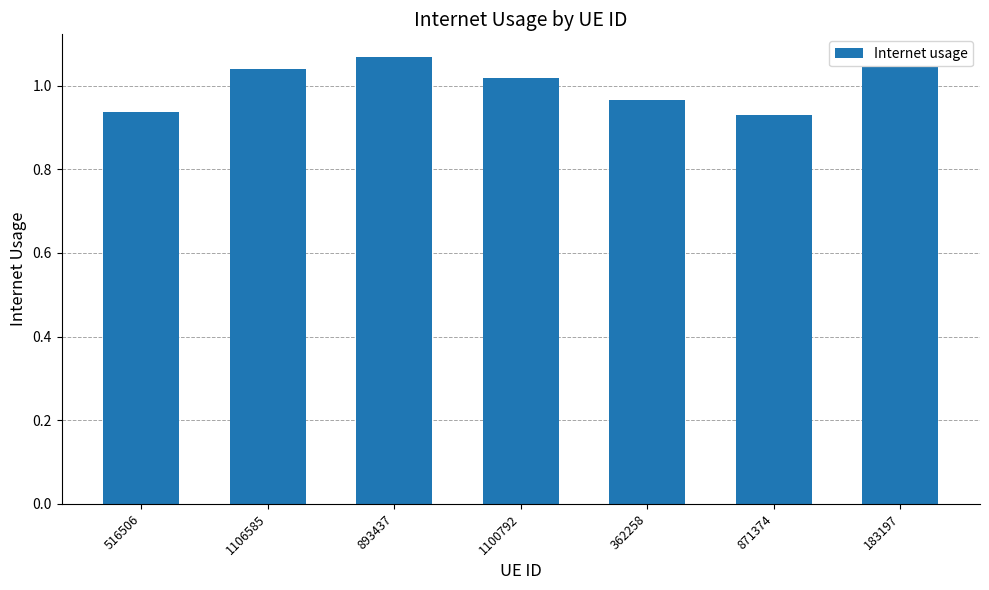

At which label is the value closest to 1?

1100792